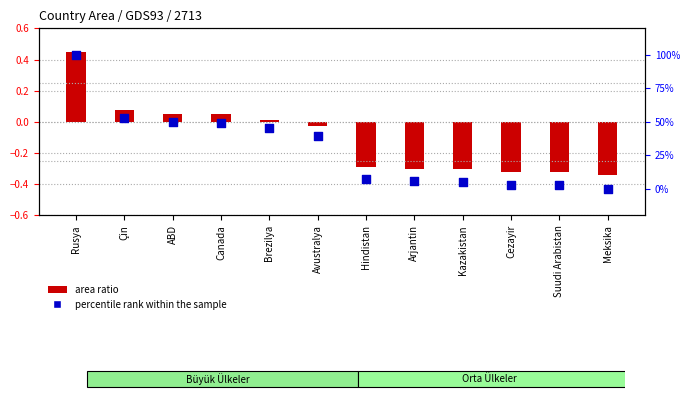

Is the value of percentile rank within the sample at Arjantin greater than the value of area ratio at Meksika?

Yes